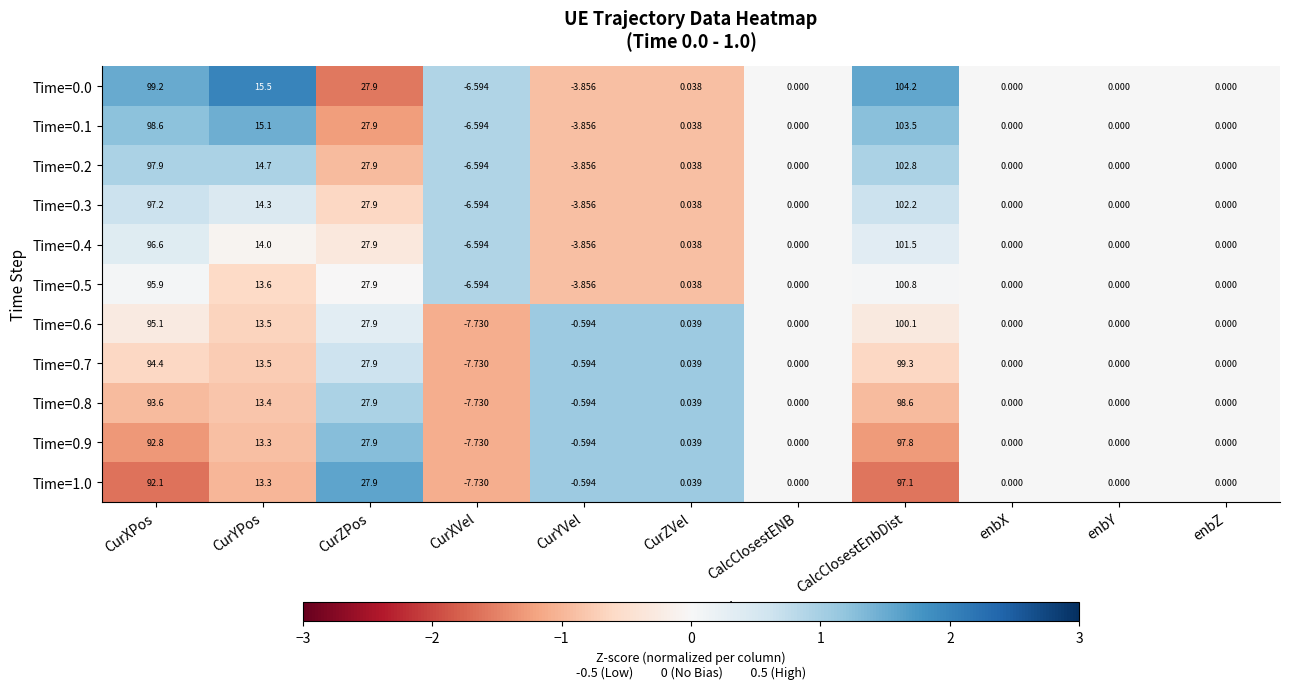

Which category has the lowest value across all series?

CurXVel